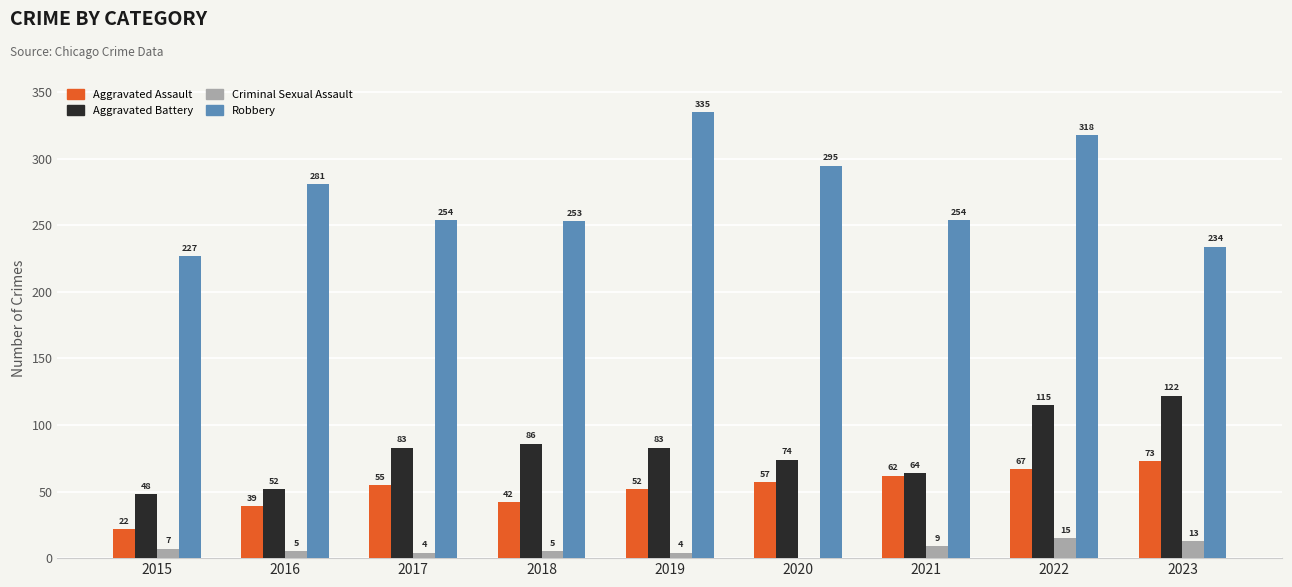

What is the approximate value of Aggravated Assault at 2016, to the nearest 5?

40